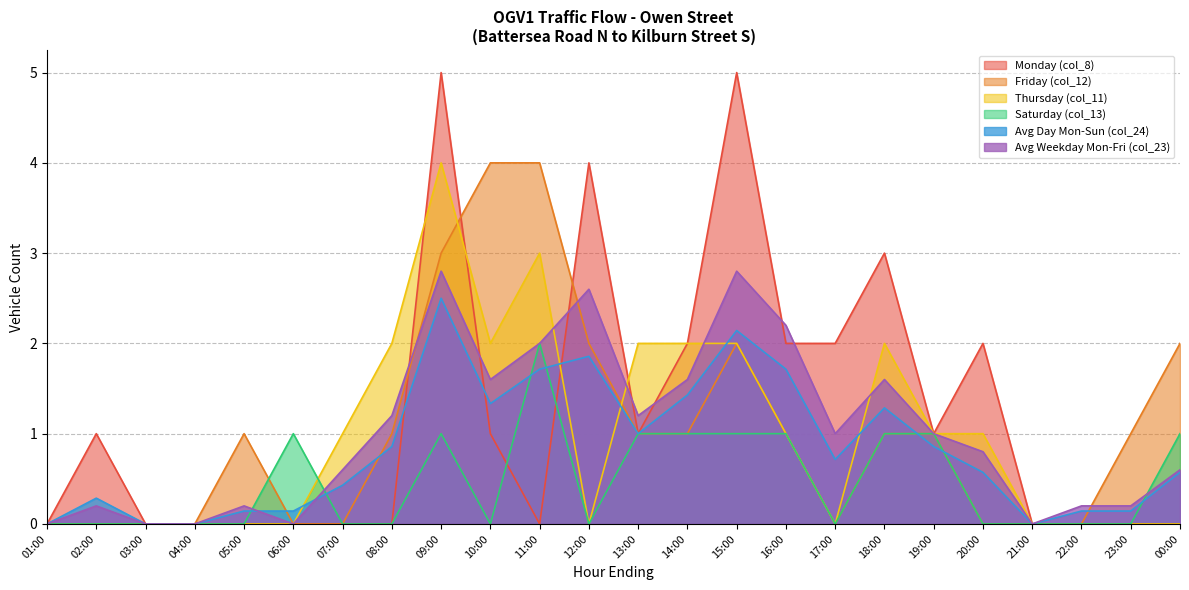

Is it true that Monday (col_8) equals 5.0 at 09:00?

True